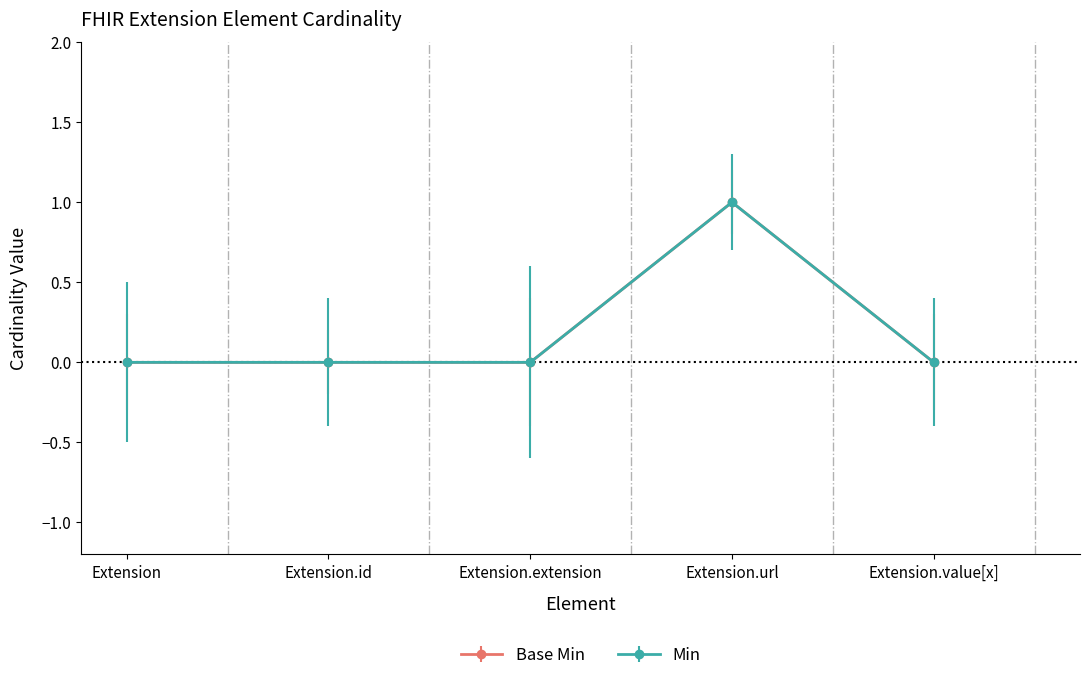

Where is the first local maximum for Min?

Extension.url